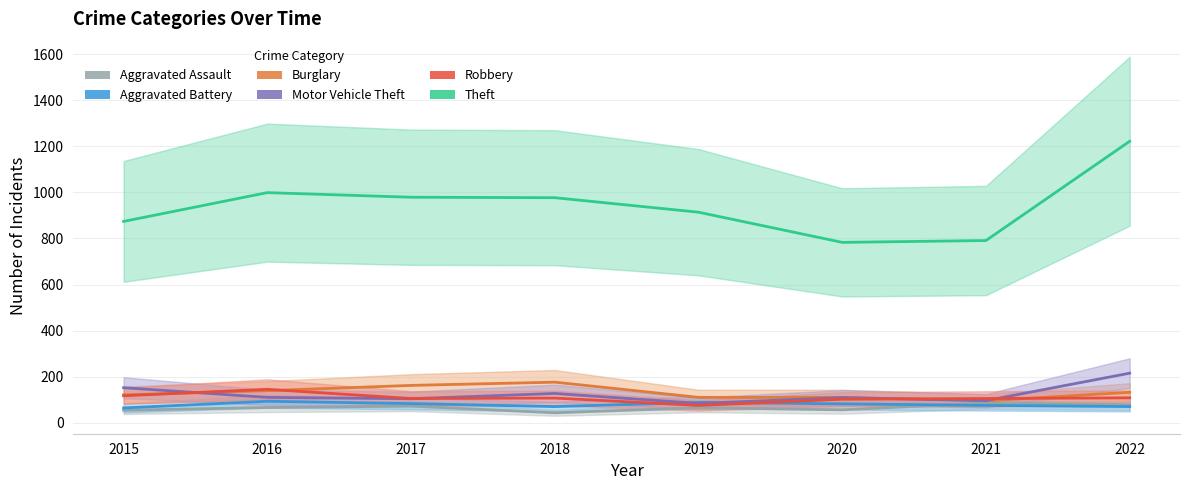

What is the difference between the Robbery values at 2020 and 2017?

3